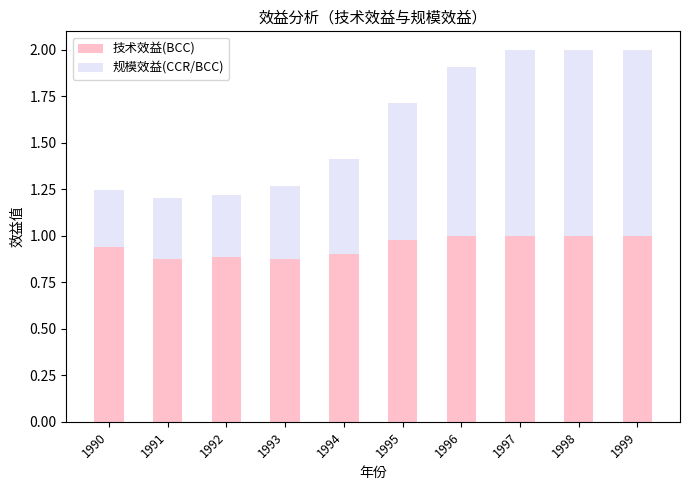

What is the total value across all series at 1991?

1.2